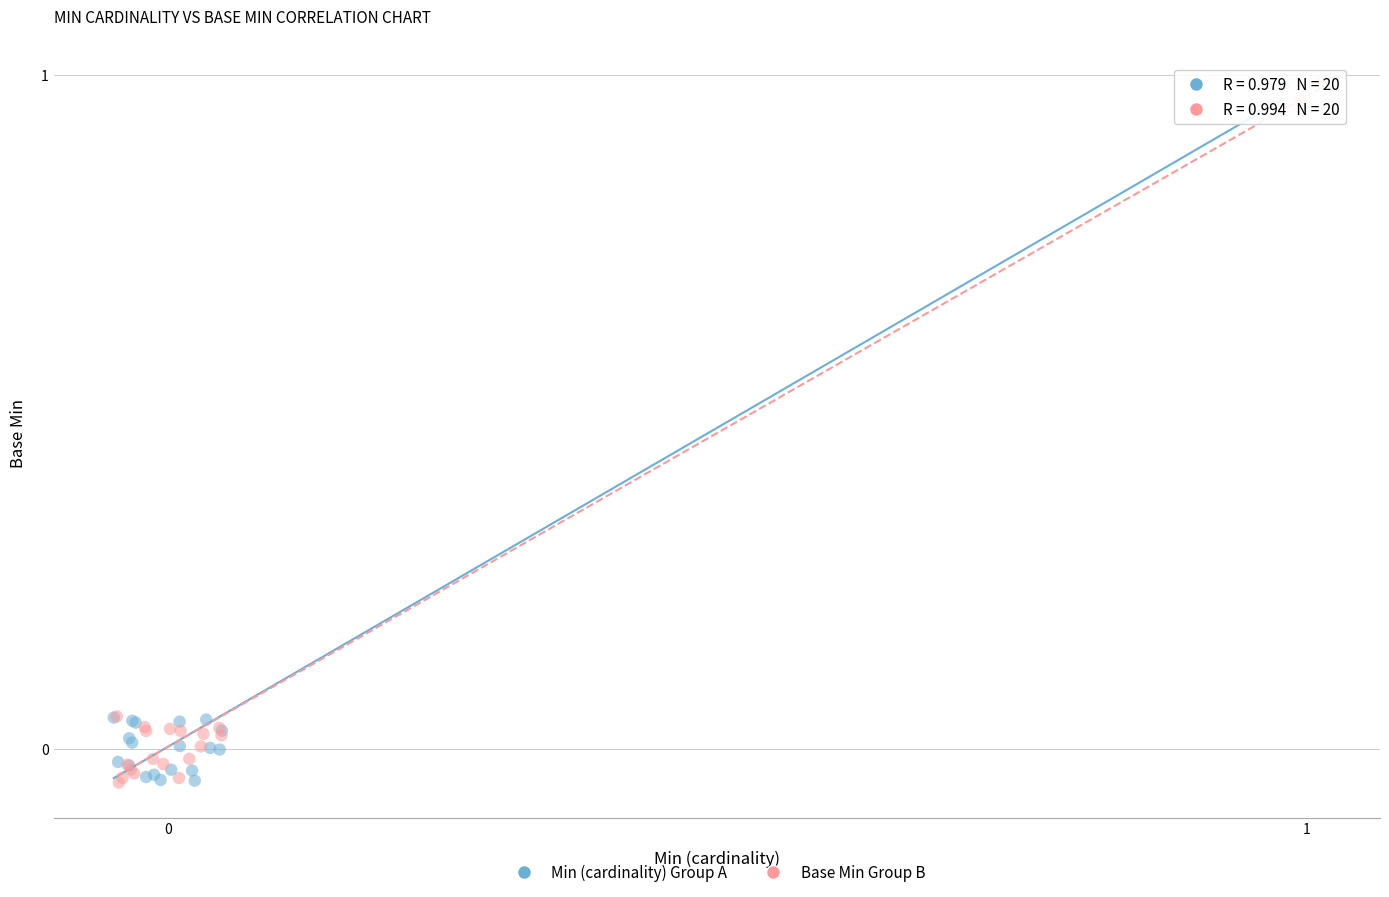

What are all the series names shown in the legend?

Min (cardinality) Group A, Base Min Group B